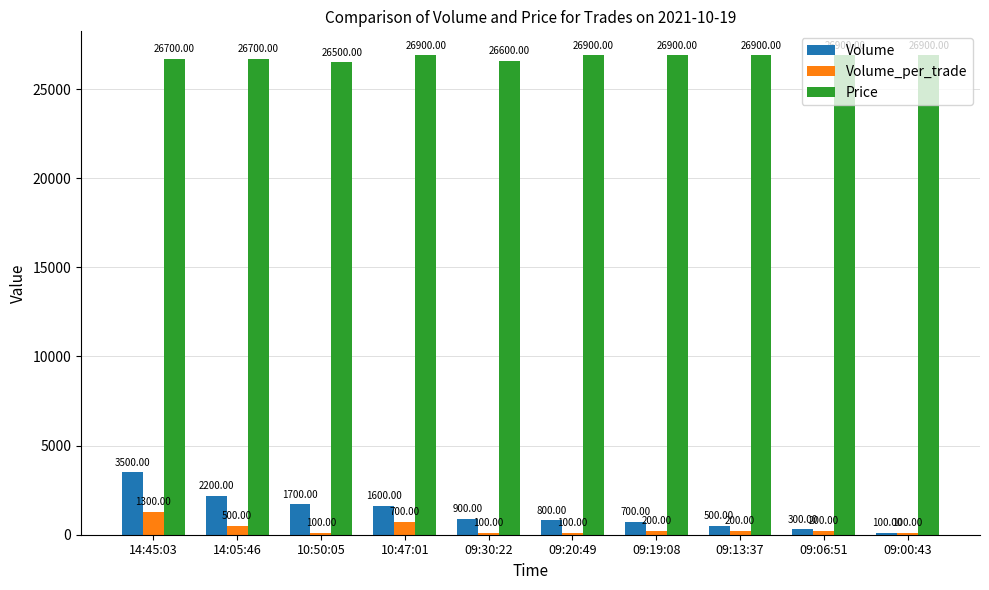

How many bars are there in each group?

3